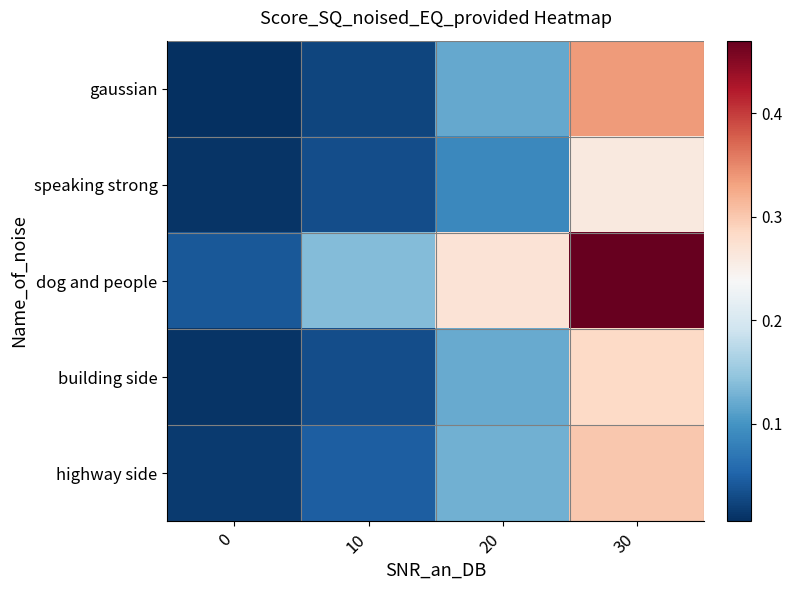

Reading left to right, transcribe all the data shown in this chart.

gaussian: 0=0.0	10=0.0	20=0.1	30=0.3
speaking strong: 0=0.0	10=0.0	20=0.1	30=0.3
dog and people: 0=0.0	10=0.1	20=0.3	30=0.5
building side: 0=0.0	10=0.0	20=0.1	30=0.3
highway side: 0=0.0	10=0.0	20=0.1	30=0.3